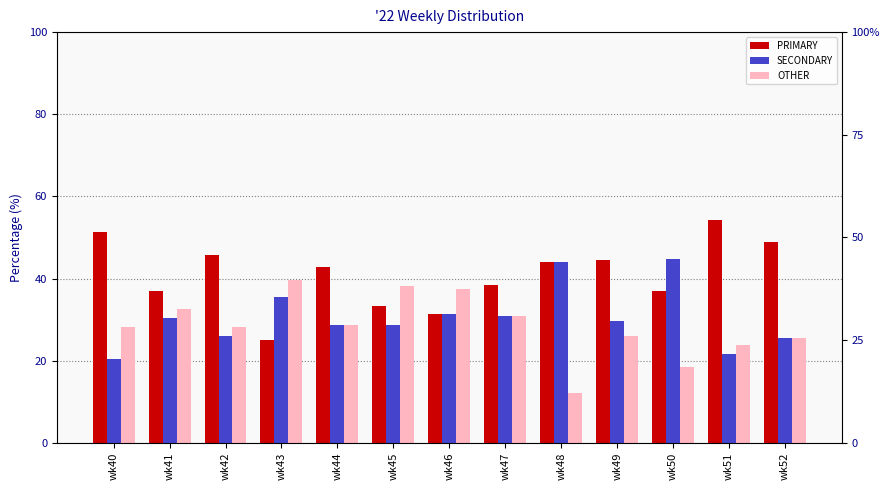

What is the minimum value shown in the chart?

12.0